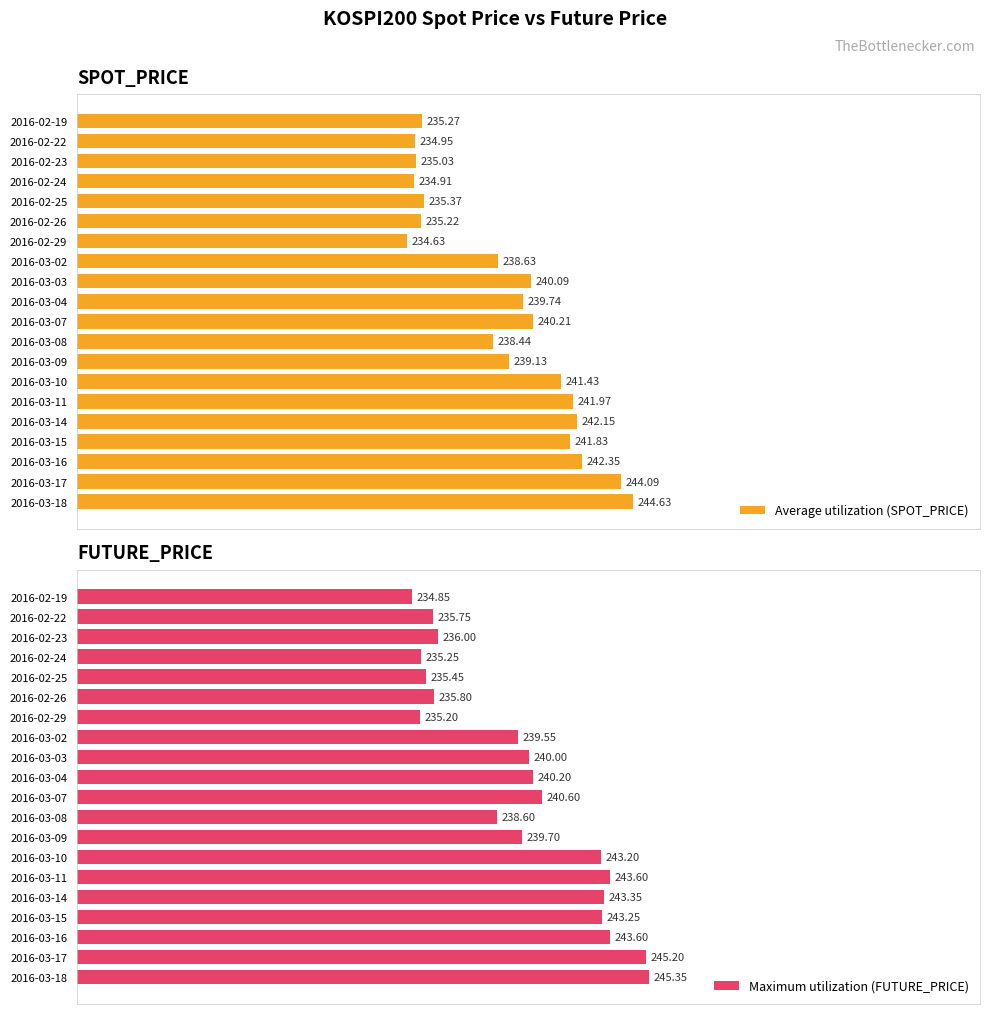

What is the value of the Average utilization (SPOT_PRICE) bar at the 9th from the left?

240.1